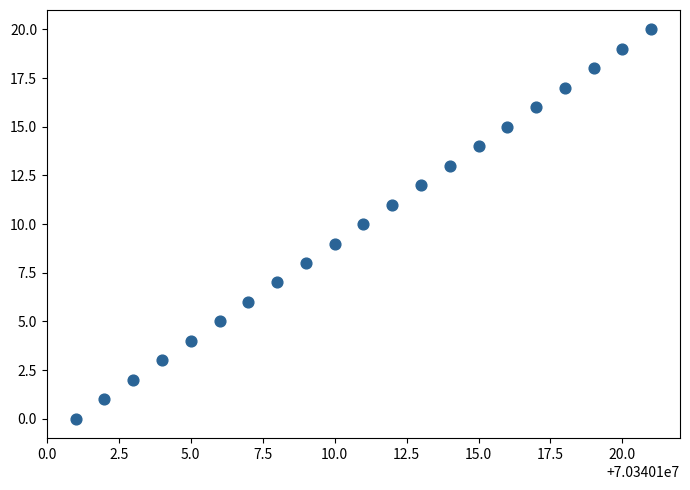

What is the range of Y values (max minus min)?

20